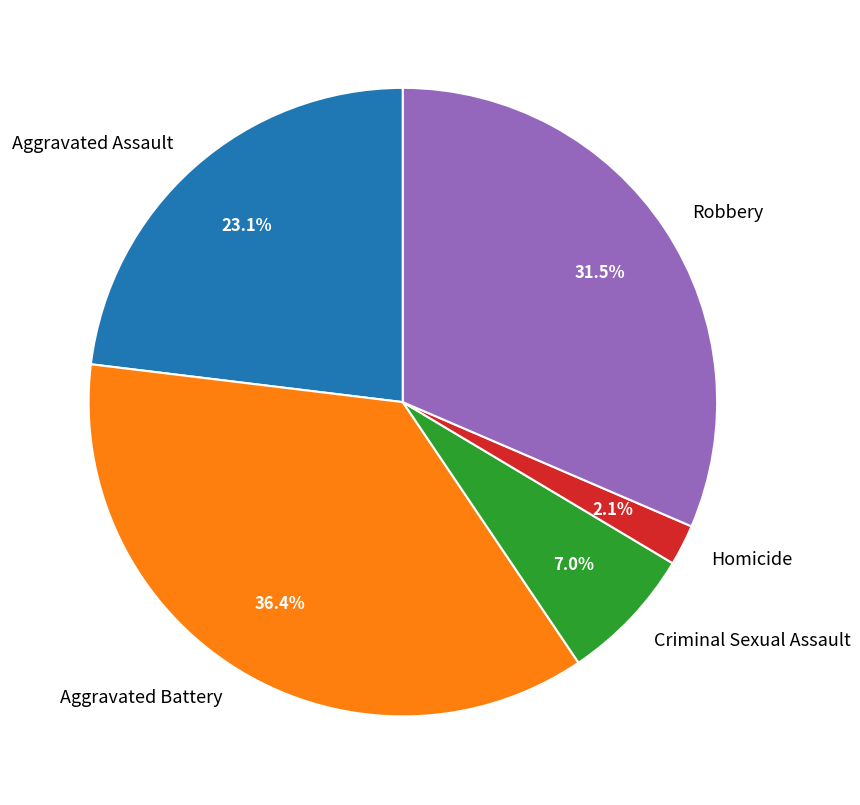

Combined, do Homicide and Robbery account for over 50%?

No